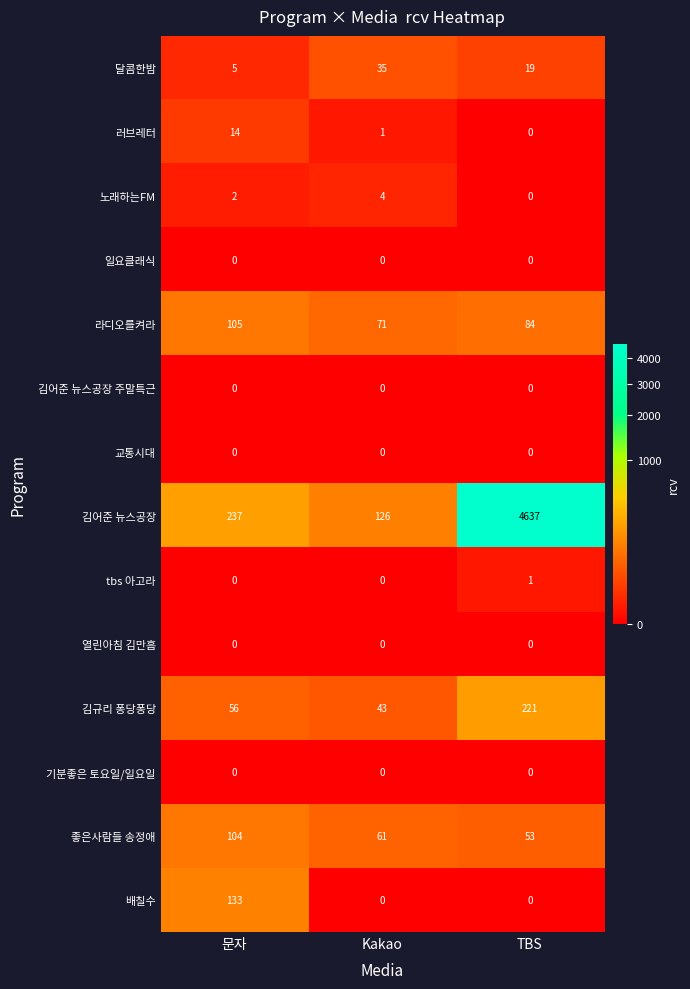

At which category is the sum across all series the highest?

TBS